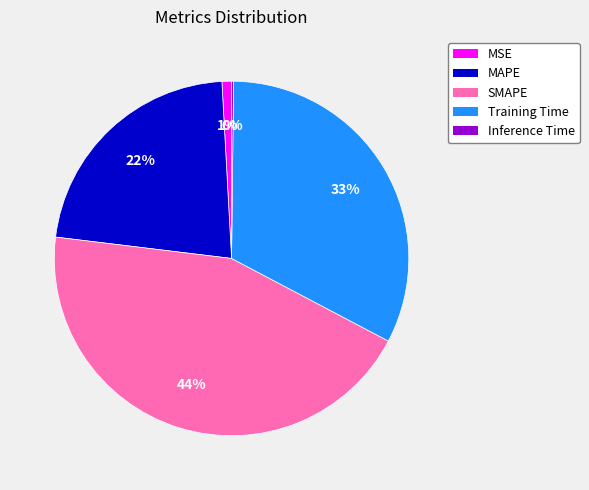

Do SMAPE and Training Time together represent more than half of the pie?

Yes